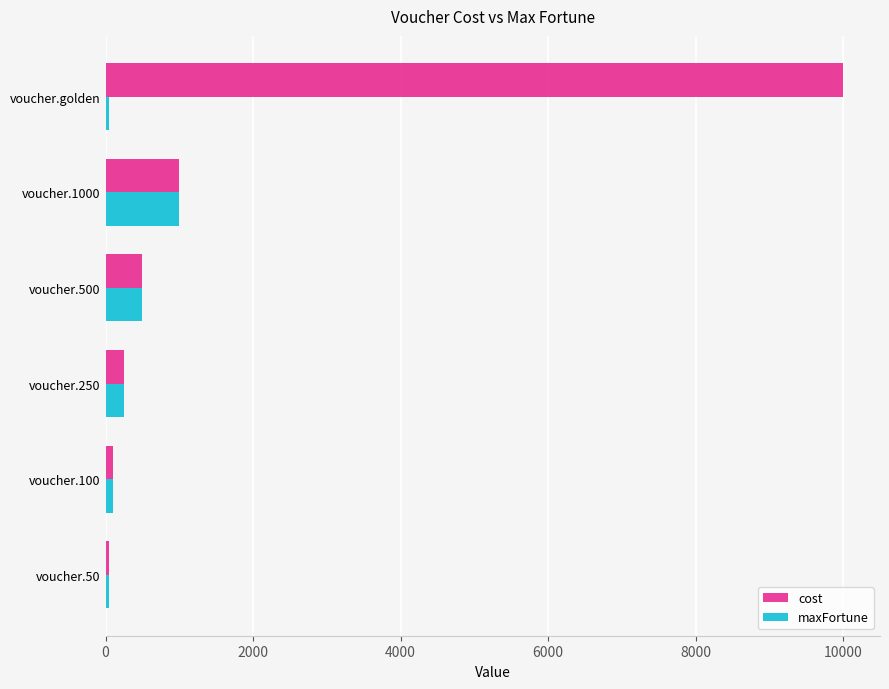

Is it true that cost equals 1000 at voucher.1000?

True